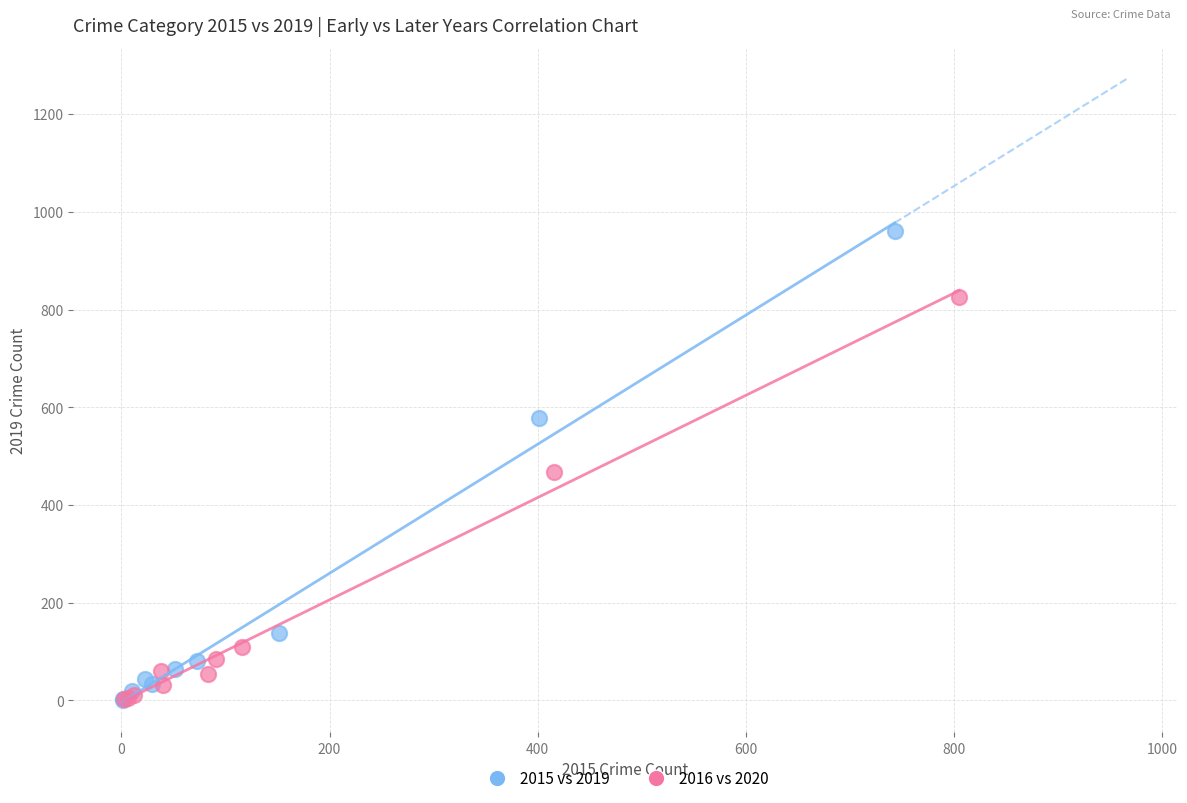

Which series contains the highest Y value?

2015 vs 2019